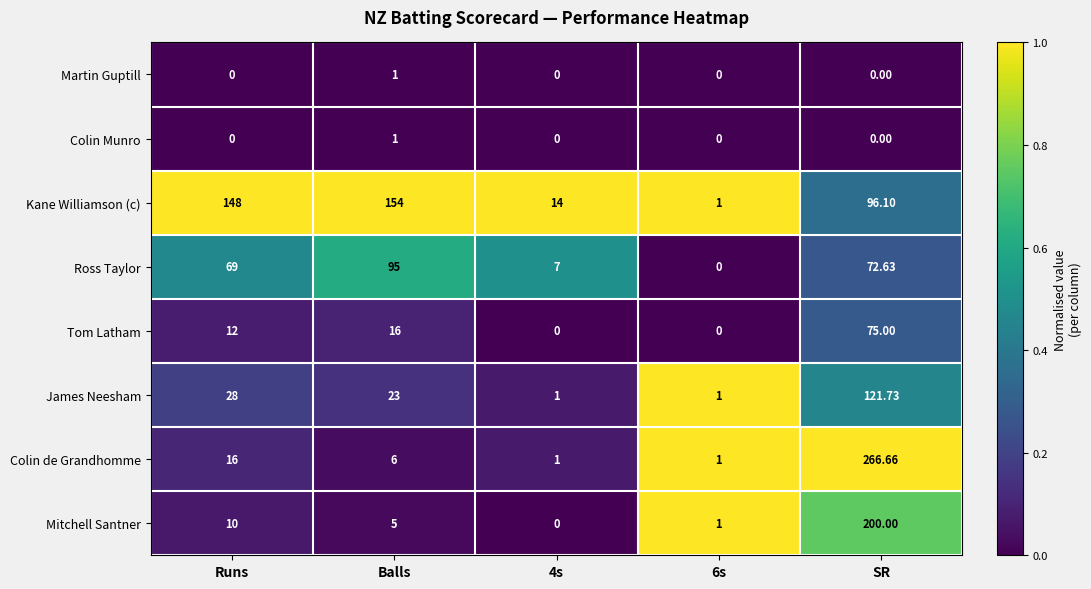

Which series has the widest spread of values?

Colin de Grandhomme